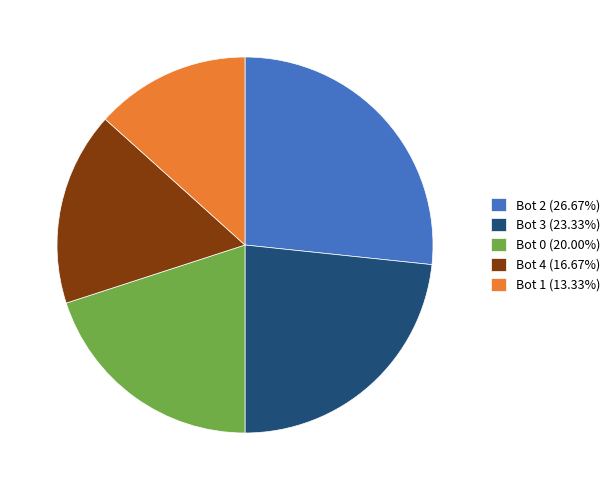

Is there any slice that represents more than half of the pie?

No